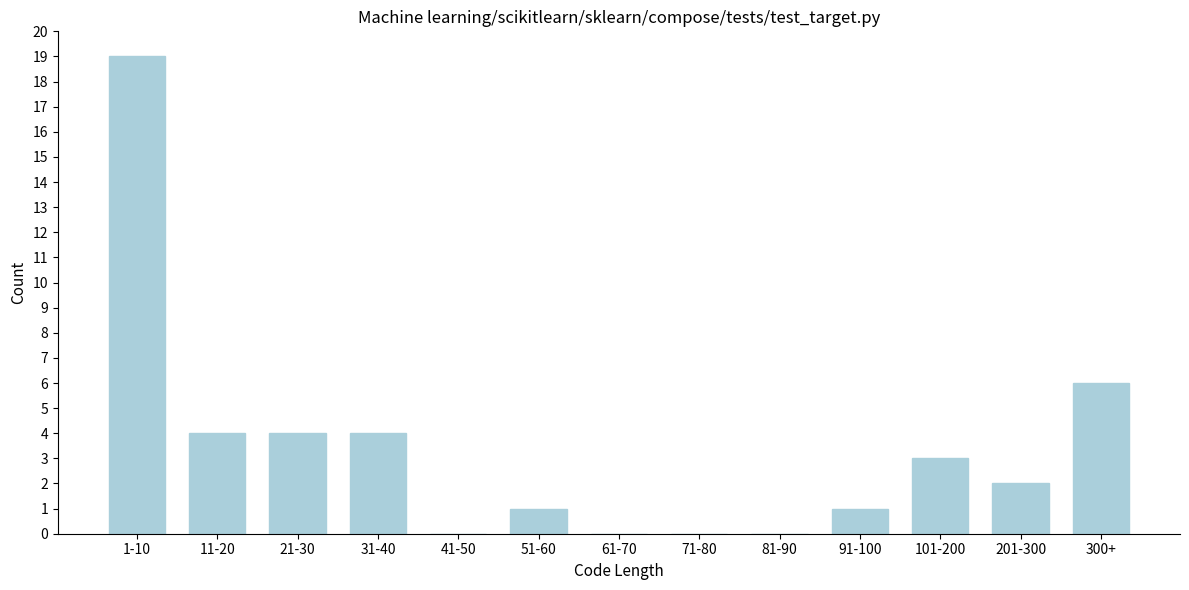

Reading left to right, list all the values displayed in this chart.

1-10=19	11-20=4	21-30=4	31-40=4	41-50=0	51-60=1	61-70=0	71-80=0	81-90=0	91-100=1	101-200=3	201-300=2	300+=6